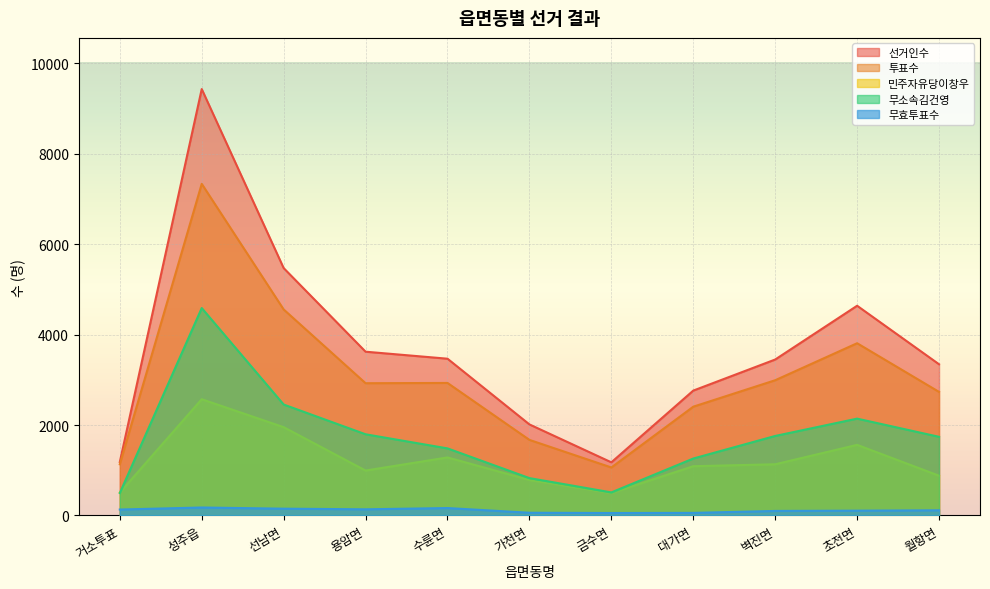

Which has a higher value, 거소투표 or 선남면?

선남면